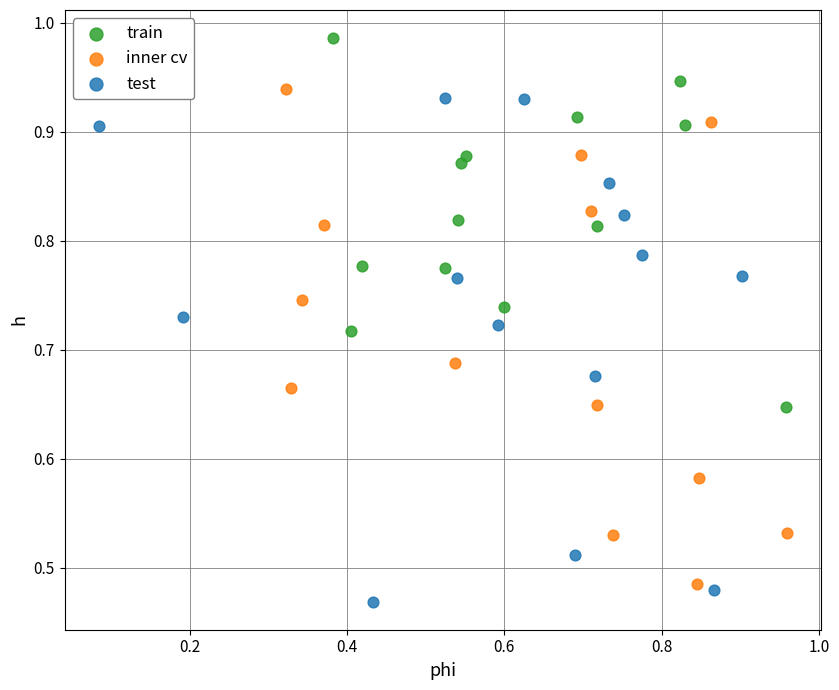

Which series contains the highest Y value?

train